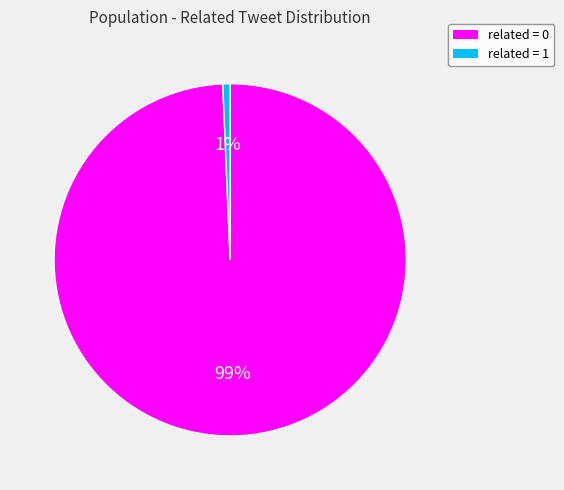

Is the sum of related = 1 and related = 0 greater than half?

Yes